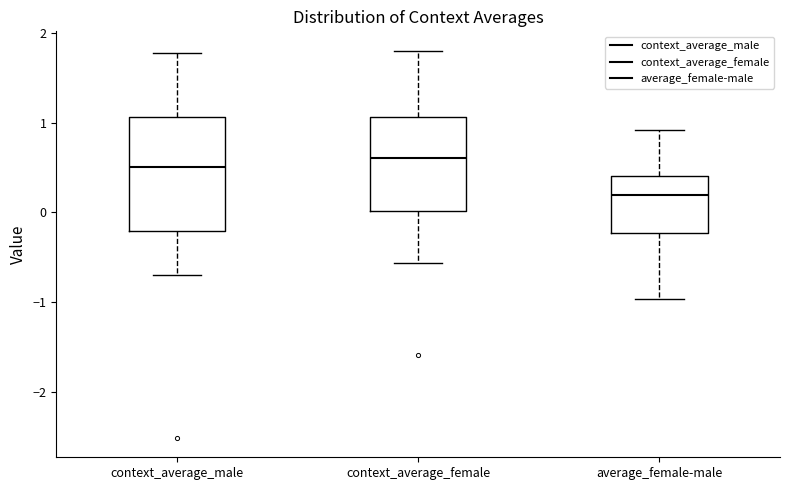

Reading left to right, transcribe this box plot: for each box, give where its median line is, the range the box spans, and where its two whiskers end, as read against the y-axis. The values are not printed on the chart, so give them approximately, as read against the axis.

context_average_male: median 0.5, box -0.2 to 1.1, whiskers -0.7 to 1.8
context_average_female: median 0.6, box 0.0 to 1.1, whiskers -0.6 to 1.8
average_female-male: median 0.2, box -0.2 to 0.4, whiskers -1.0 to 0.9